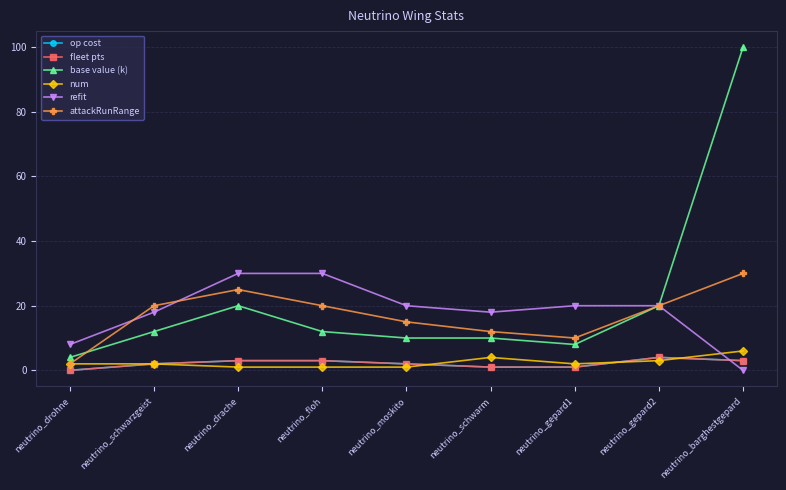

At which label does attackRunRange reach its minimum?

neutrino_drohne